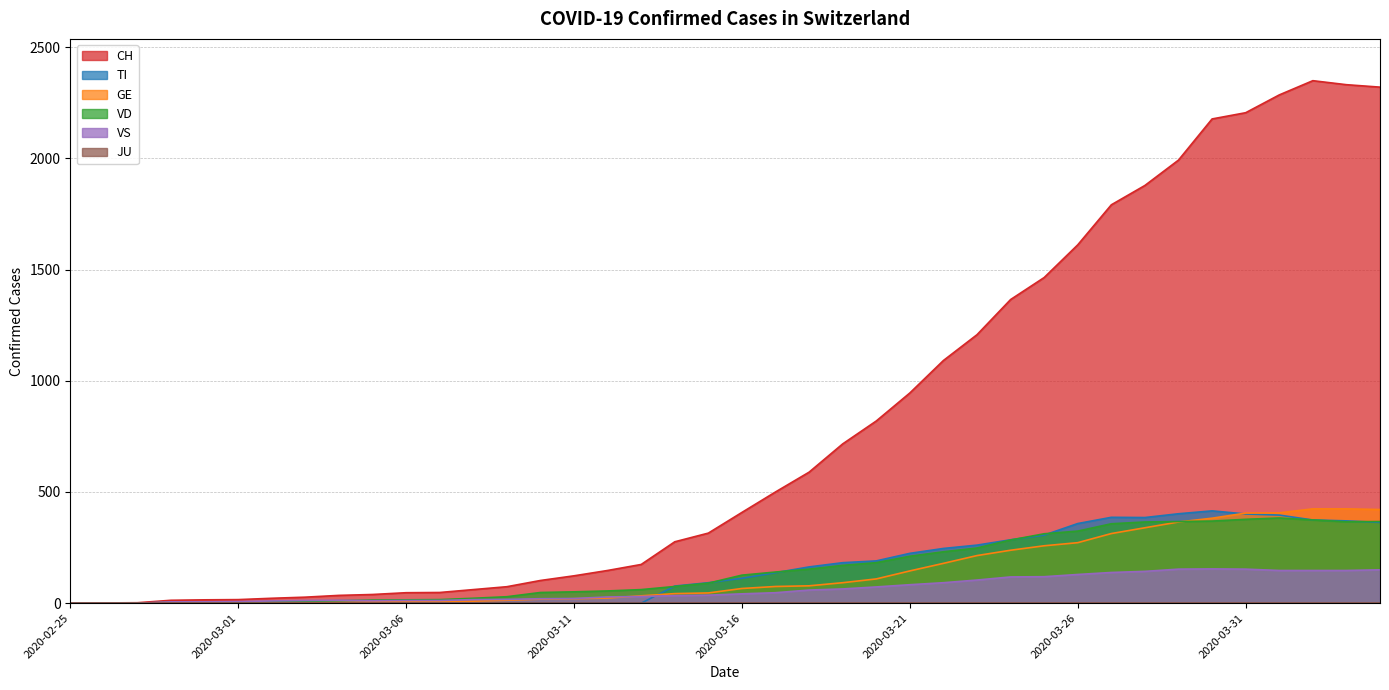

Which series has the largest total across all categories?

CH